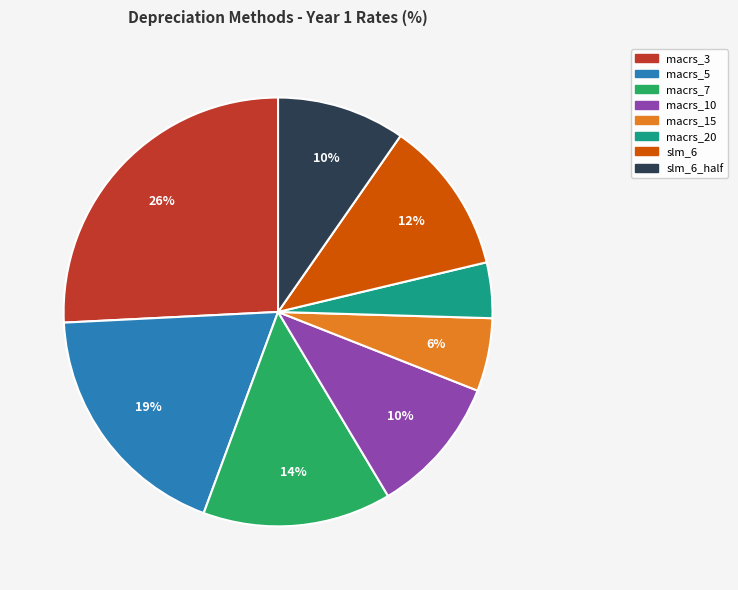

Is macrs_3 the majority of the pie?

No